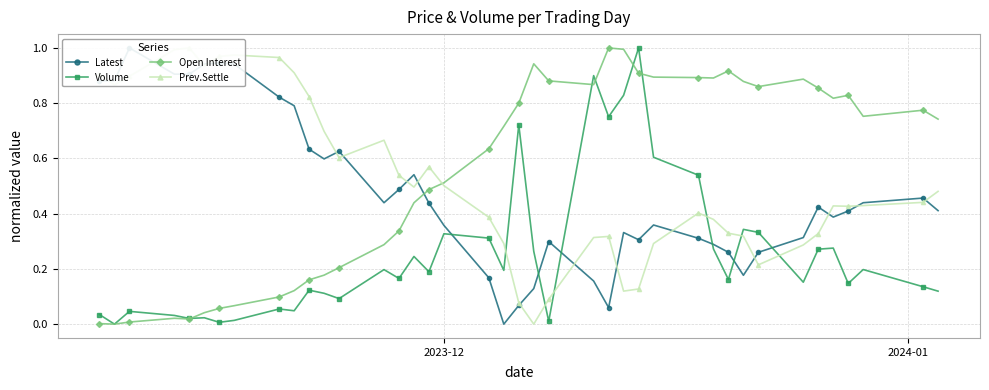

True or false: Open Interest has more than 0 points higher than both neighbors.

True